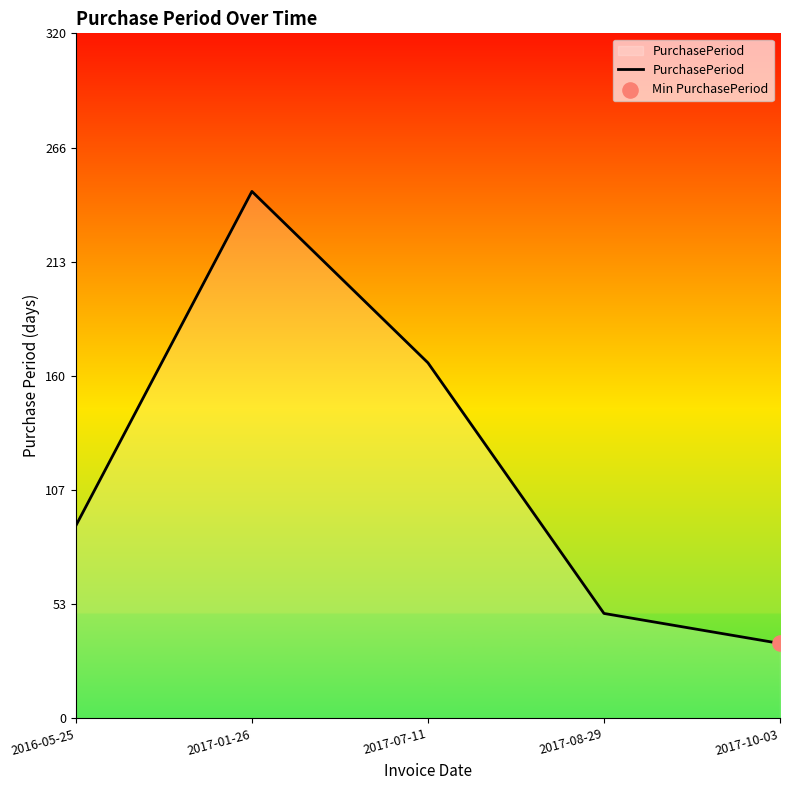

What is the change in value from 2016-05-25 to 2017-10-03?

-55